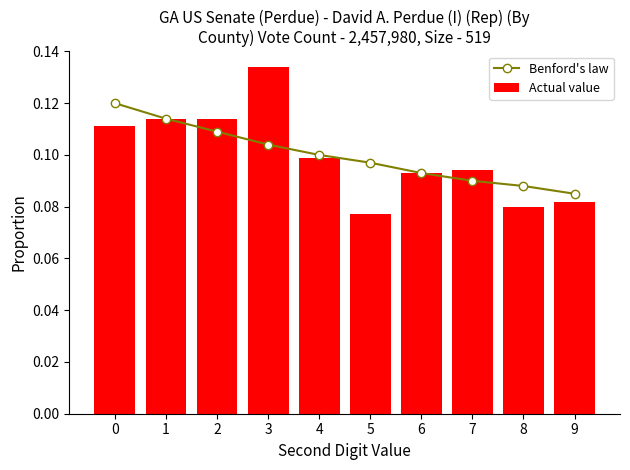

How many groups of bars are there?

10